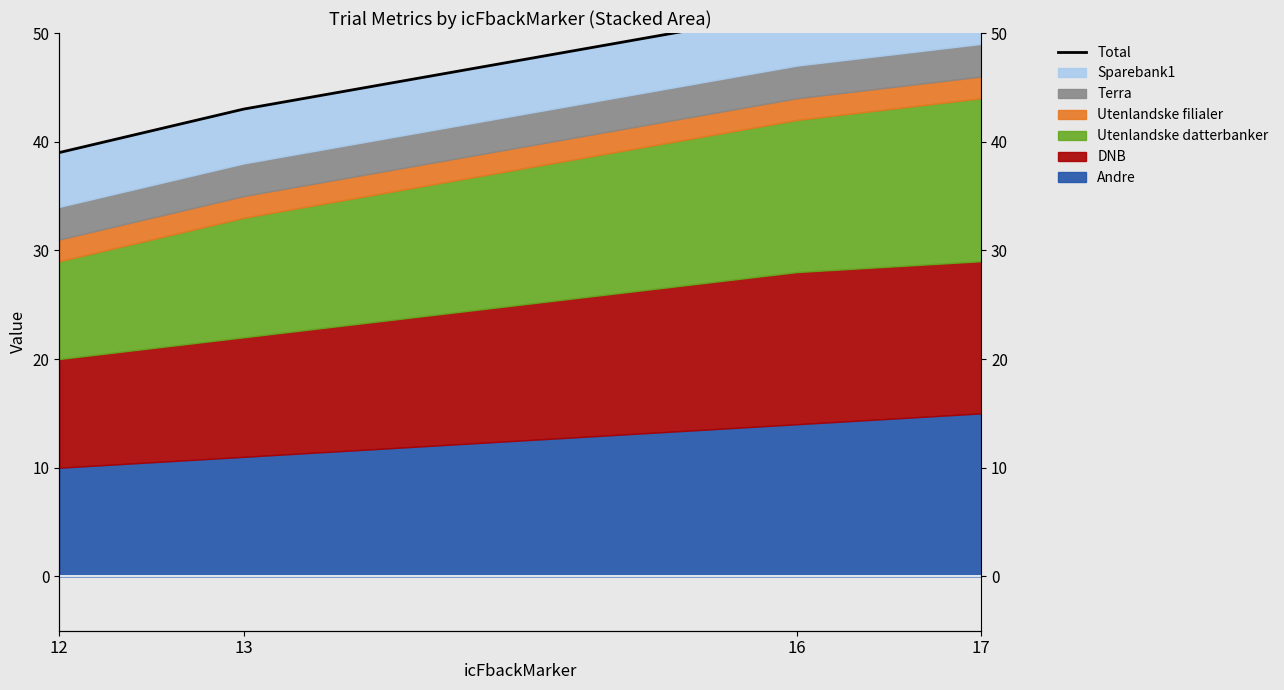

At which label does the data first exceed 52?

17